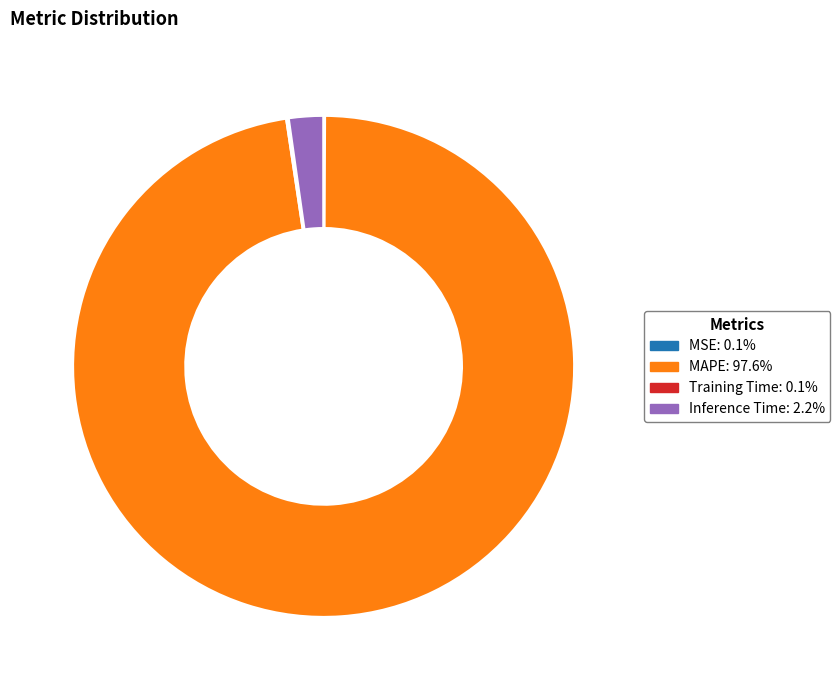

Is there any slice that represents more than half of the pie?

Yes